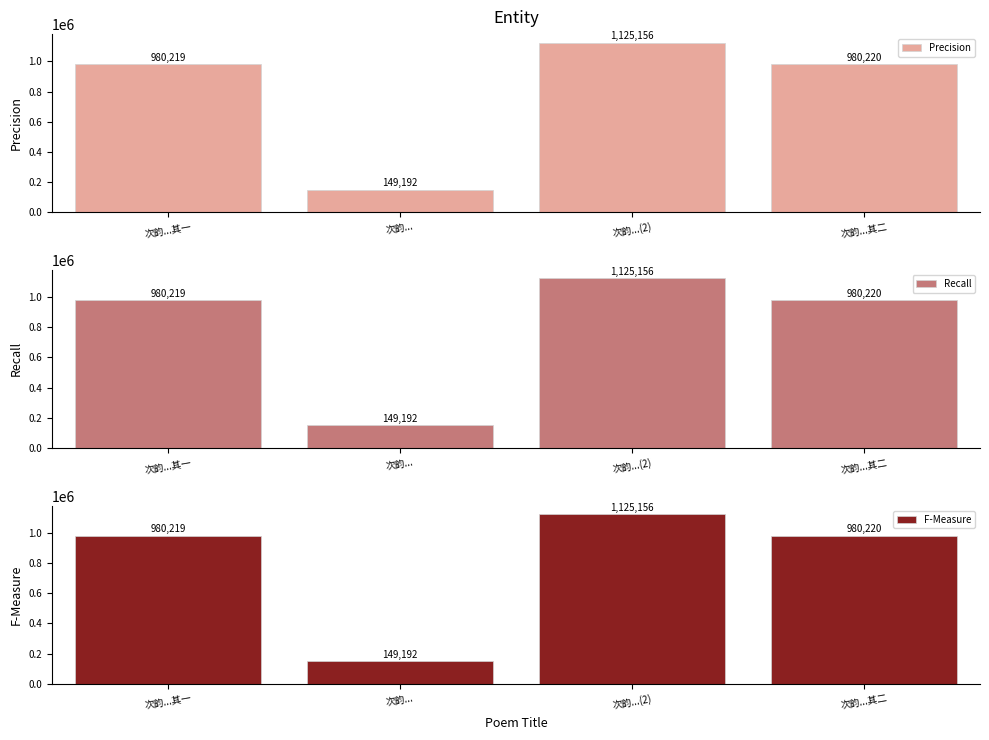

Which series has the largest total across all categories?

Precision